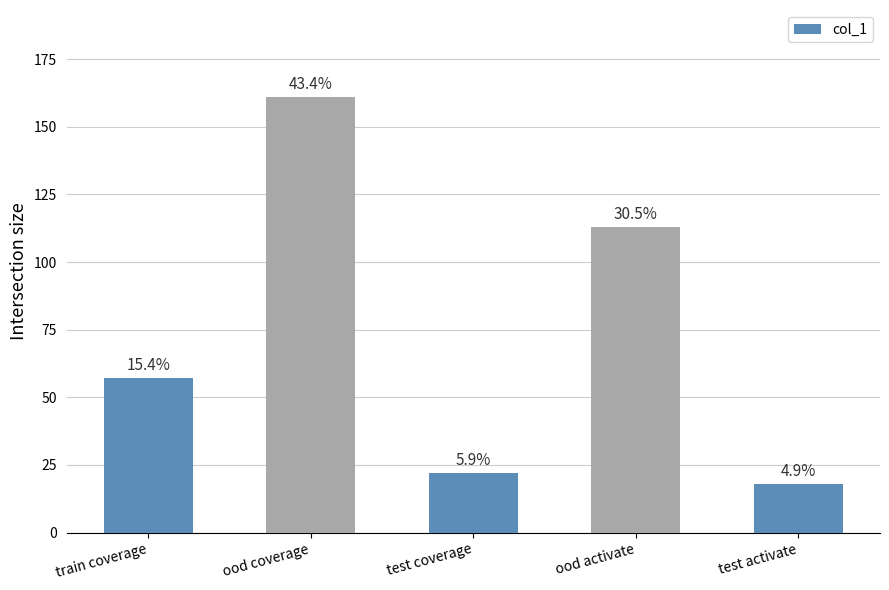

Reading left to right, list all the values displayed in this chart.

57	161	22	113	18